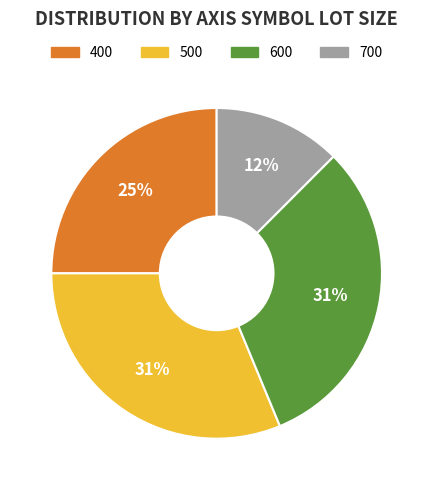

To the nearest percent, what is the difference between the 400 and 600 slice percentages?

6%